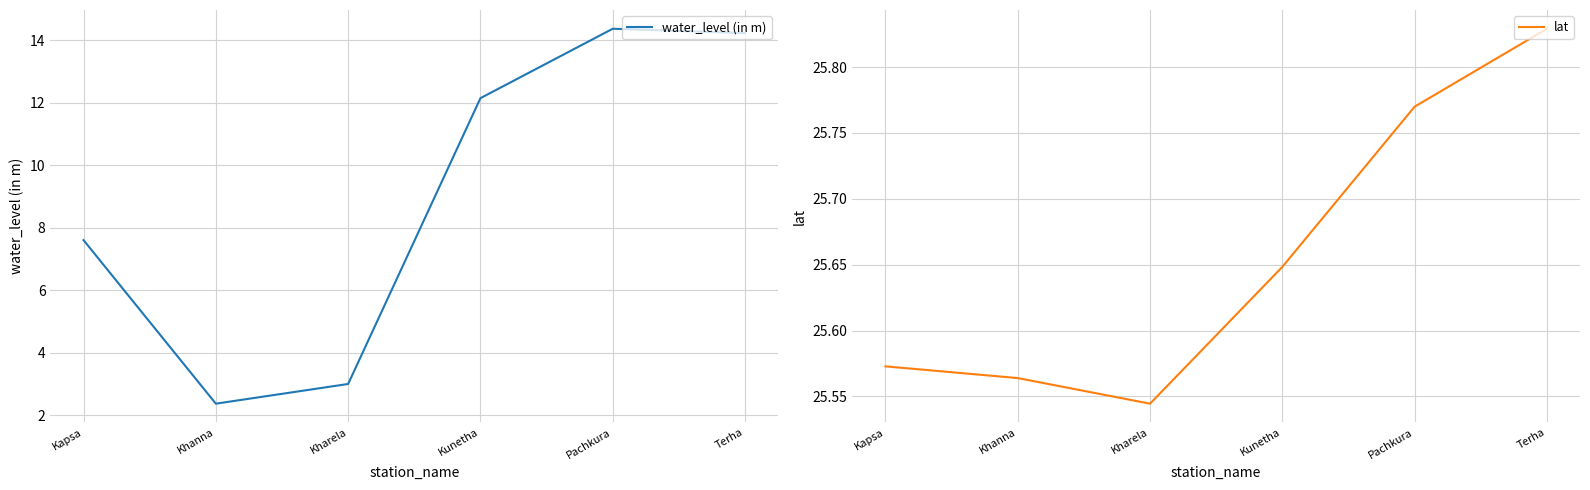

Does the chart have visible grid lines?

Yes